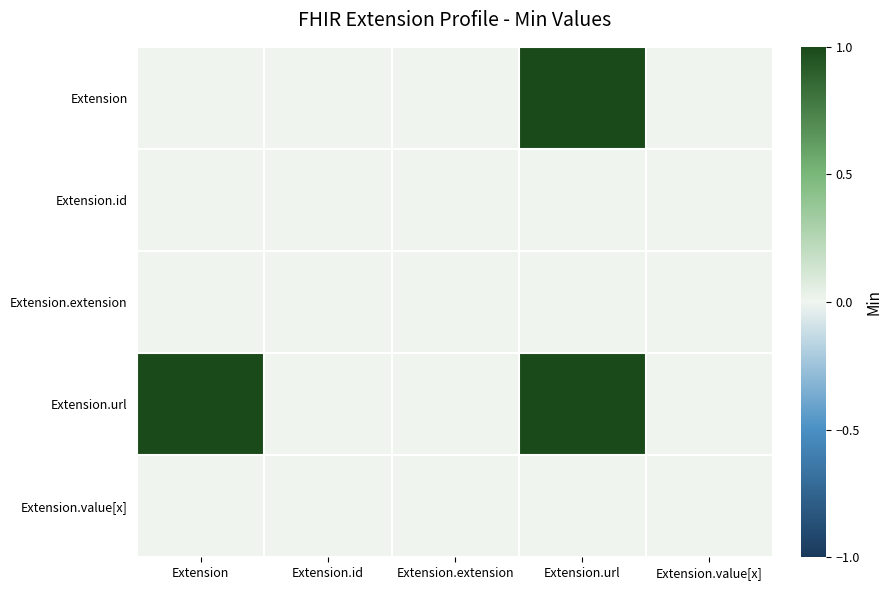

What is the maximum value shown in the chart?

1